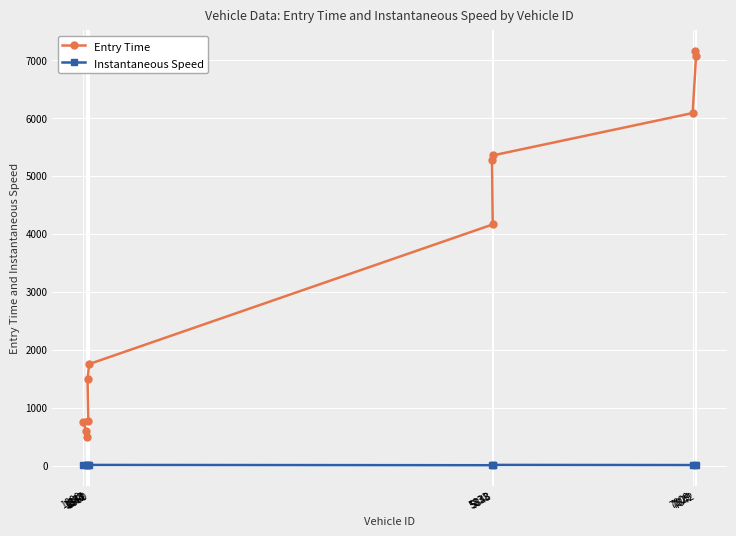

What is the label of the 5th point from the right?

5831